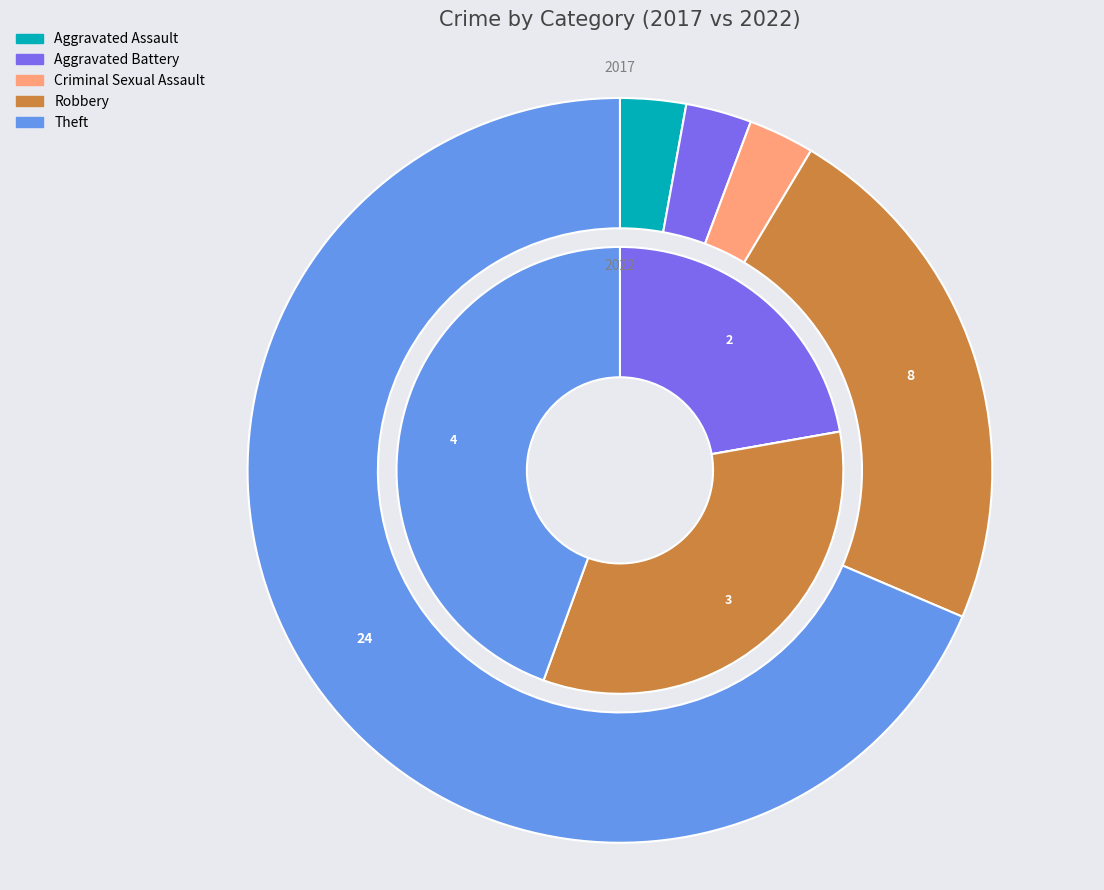

Does 4 account for over 50% of the chart?

Yes